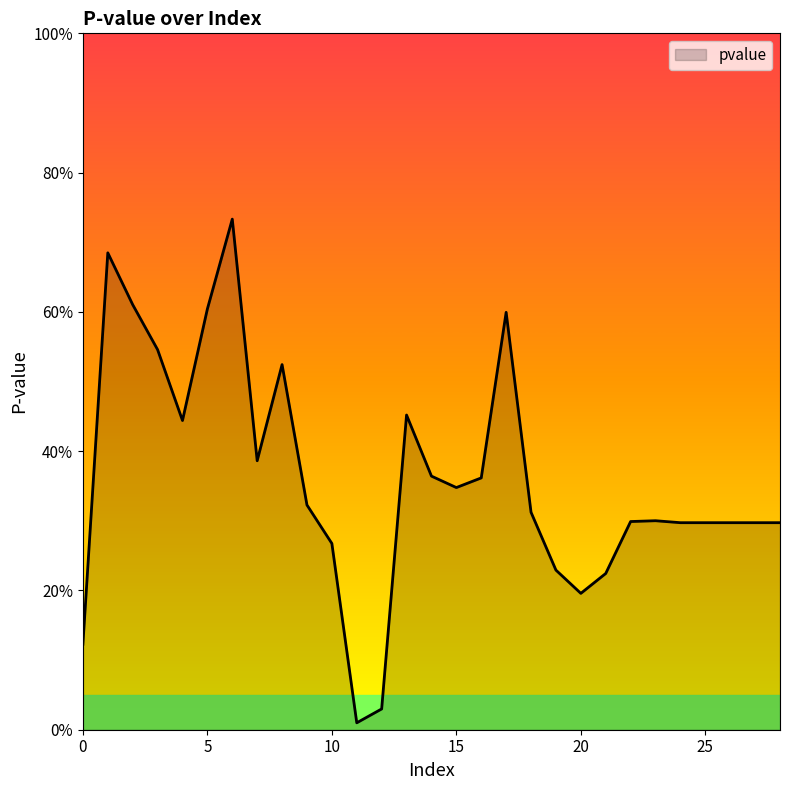

Does the chart display data point markers on the line(s)?

No